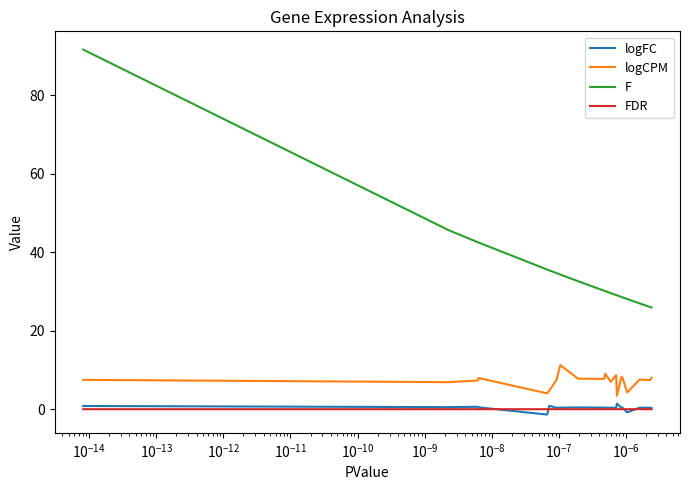

What is the maximum value shown in the chart?

91.7